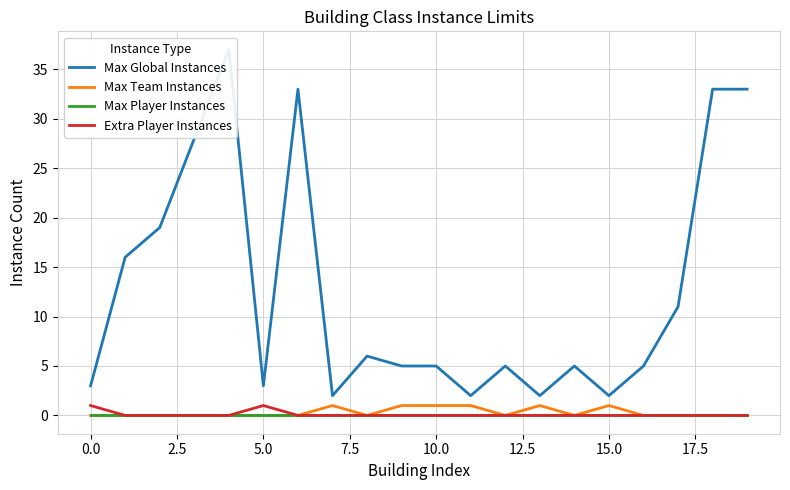

True or false: Extra Player Instances has a value of 1 at 5.0.

True